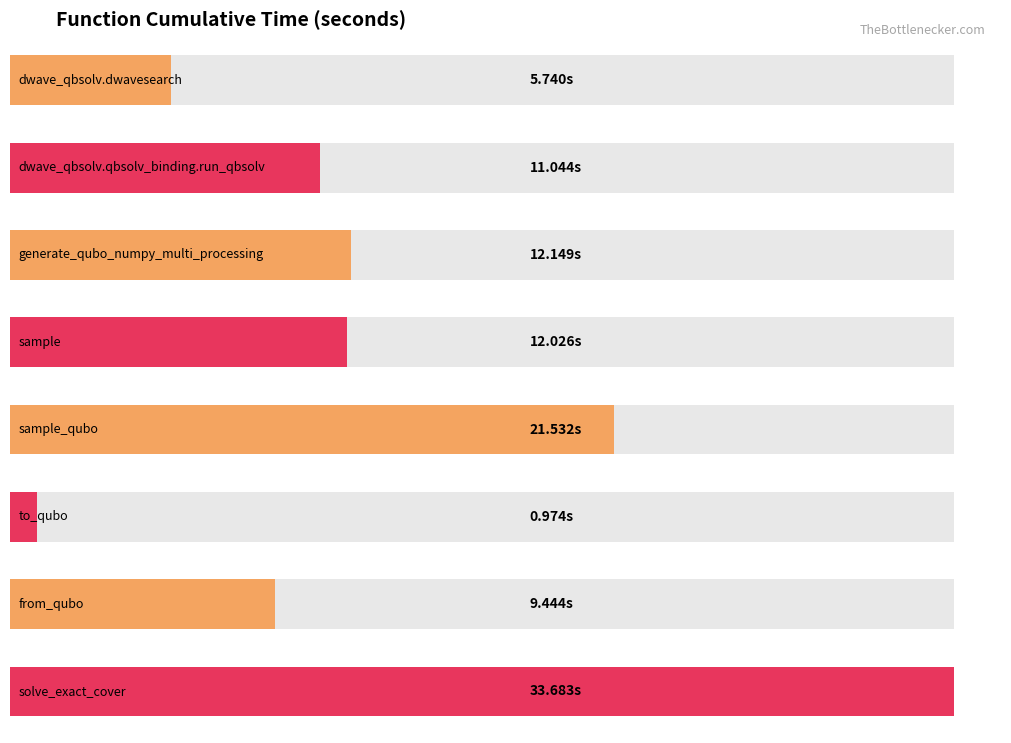

Reading right to left, list all the values displayed in this chart.

solve_exact_cover=33.7	from_qubo=9.4	to_qubo=1.0	sample_qubo=21.5	sample=12.0	generate_qubo_numpy_multi_processing=12.1	dwave_qbsolv.qbsolv_binding.run_qbsolv=11.0	dwave_qbsolv.dwavesearch=5.7